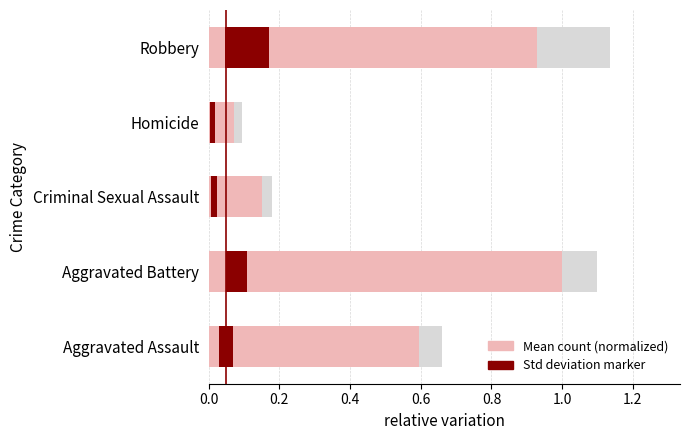

Read the value at Robbery.

0.9